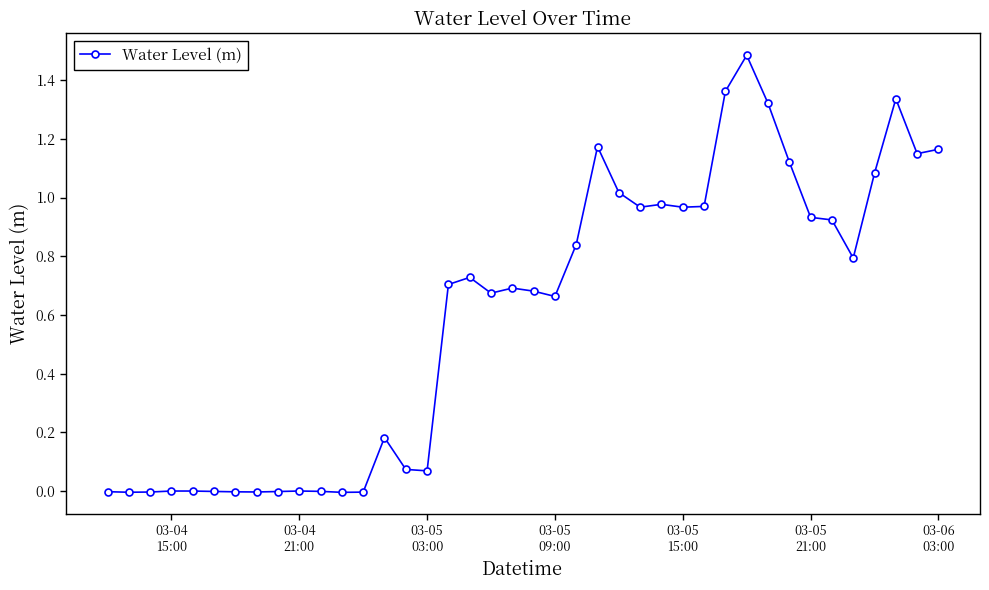

What is the greatest value displayed?

1.5